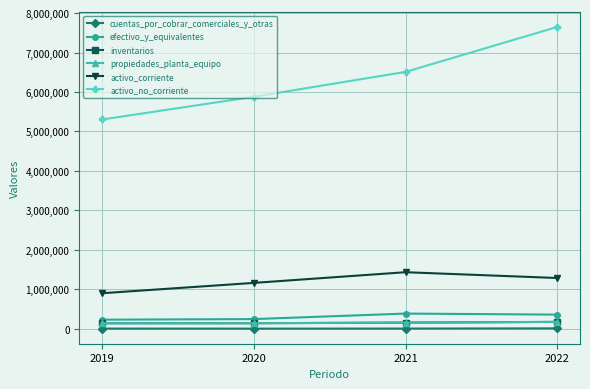

What is the value of the activo_no_corriente point at the 1st from the left?

5304069